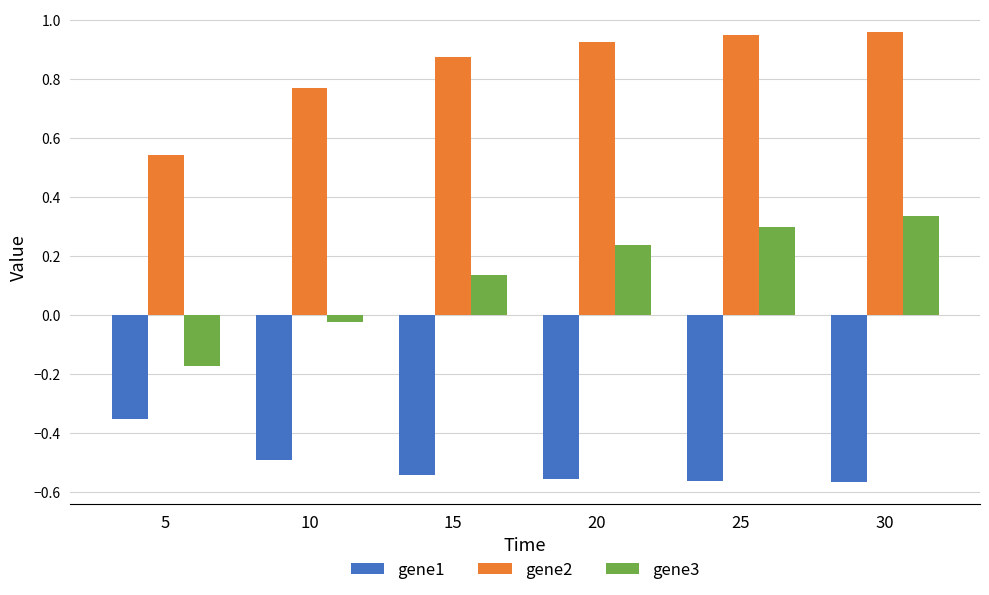

List the series in order of their overall mean, lowest first.

gene1, gene3, gene2